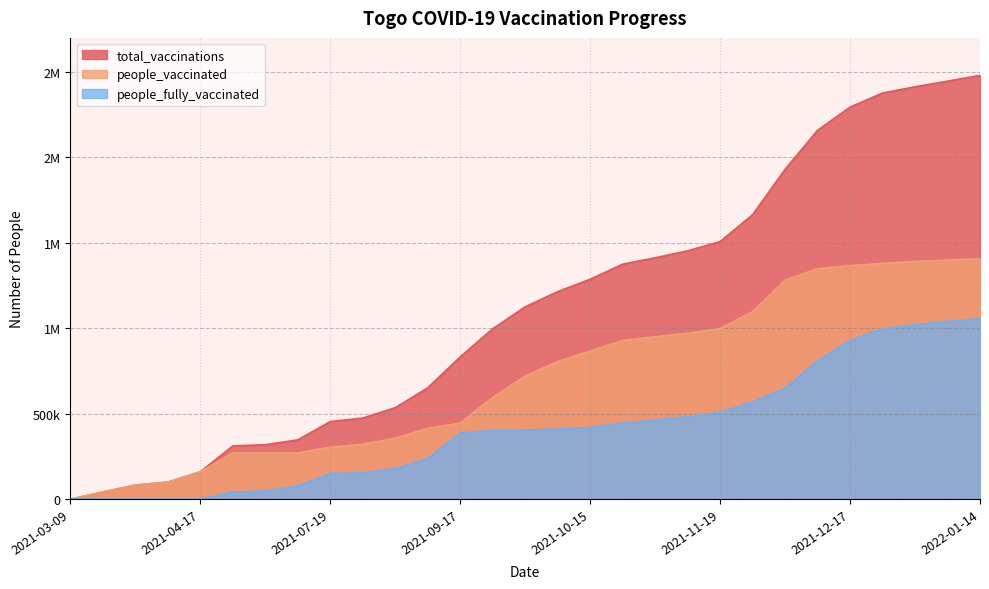

What are all the series names shown in the legend?

total_vaccinations, people_vaccinated, people_fully_vaccinated